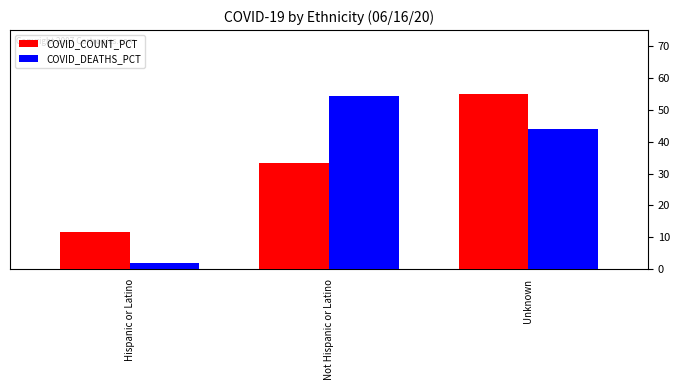

How many values in the COVID_COUNT_PCT series are below 33?

1